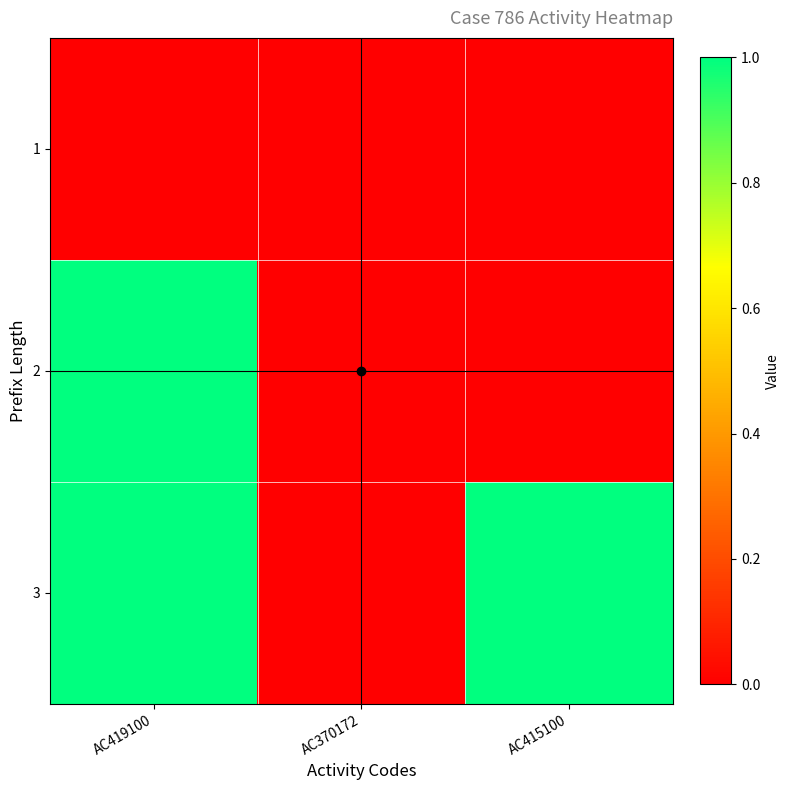

List the series in order of their peak value, highest first.

2, 3, 1